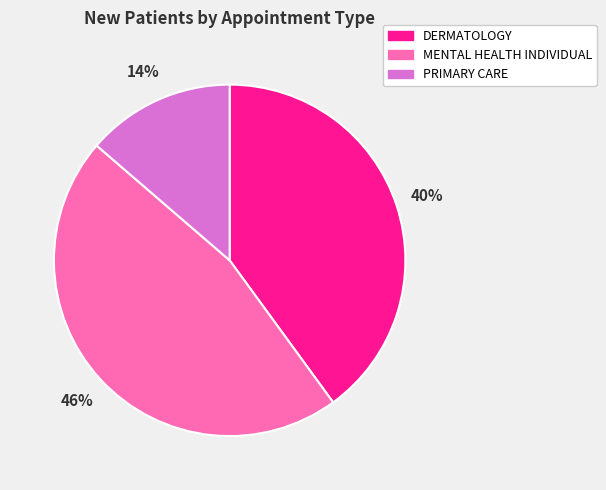

Which slice is the largest?

MENTAL HEALTH INDIVIDUAL